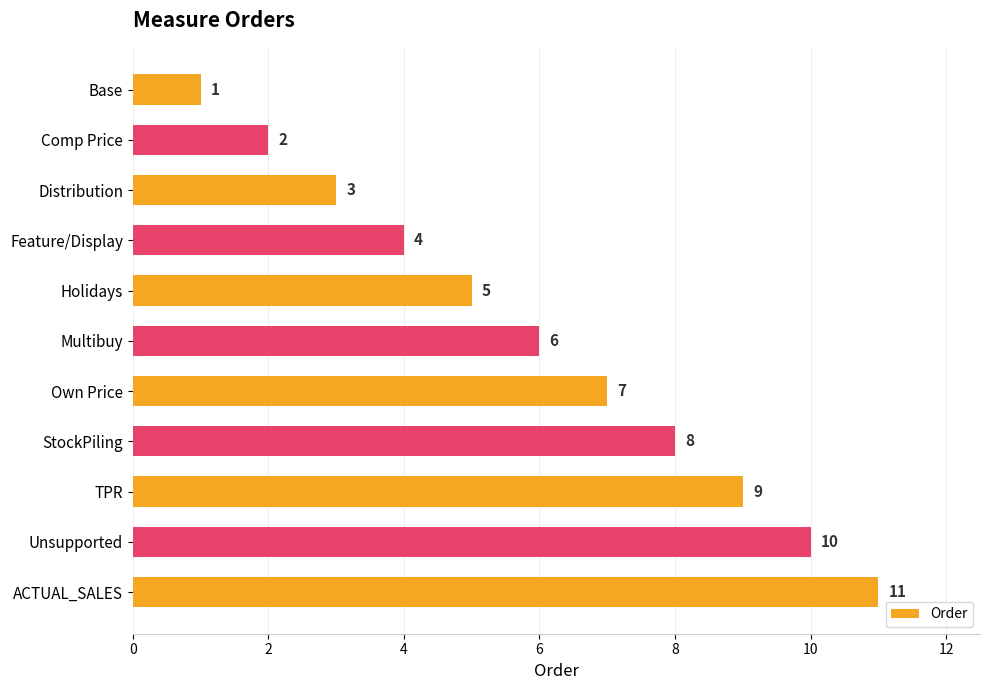

Rank the categories by value from highest to lowest.

ACTUAL_SALES, Unsupported, TPR, StockPiling, Own Price, Multibuy, Holidays, Feature/Display, Distribution, Comp Price, Base